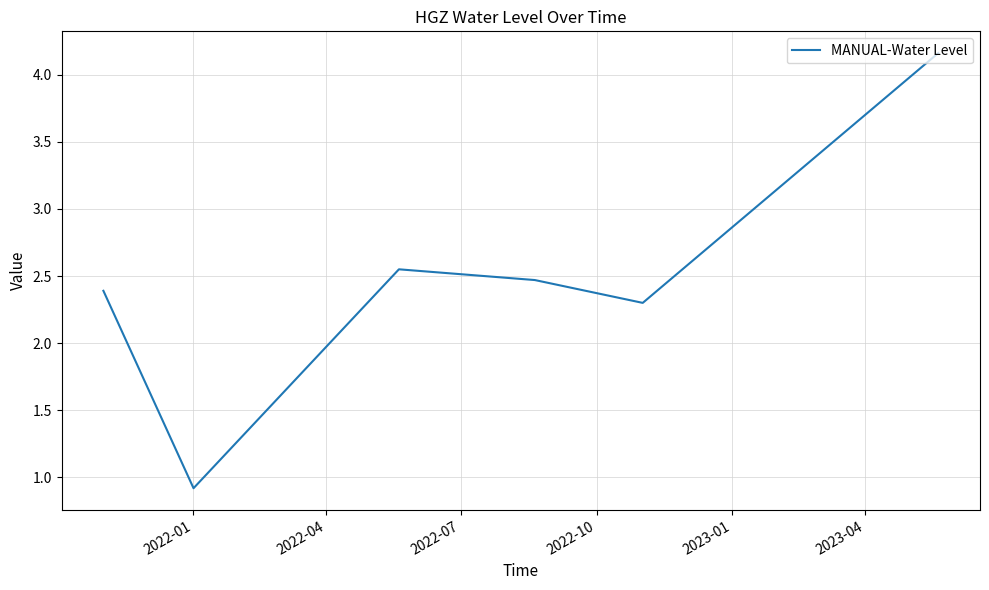

What is the smallest value displayed?

0.9